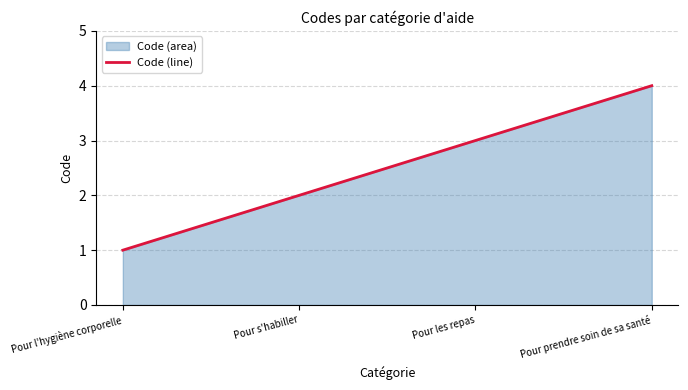

Reading right to left, list all the values displayed in this chart.

4	3	2	1